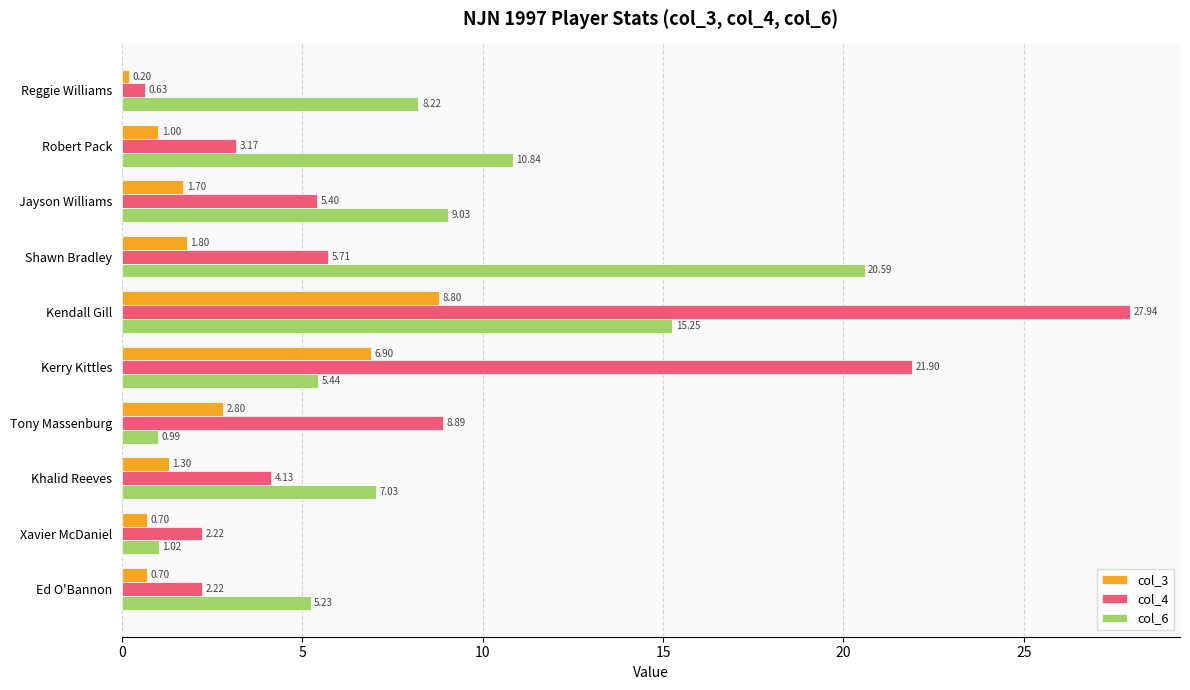

At which label is col_6 closest to 10?

Robert Pack